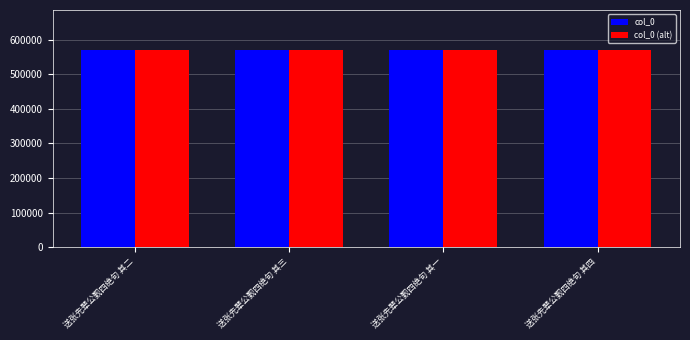

What is the sum of the col_0 (alt) values at 送张先辈公觐四绝句 其四 and 送张先辈公觐四绝句 其三?

1141863